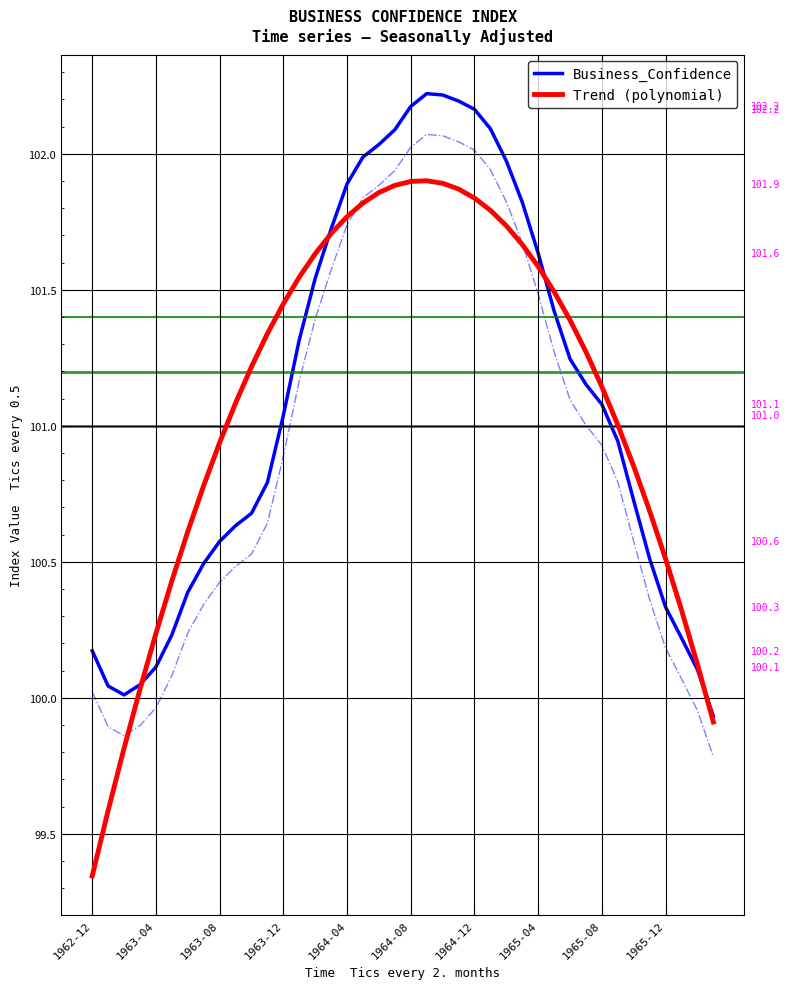

What is the average value of the Trend (polynomial) series?

101.1